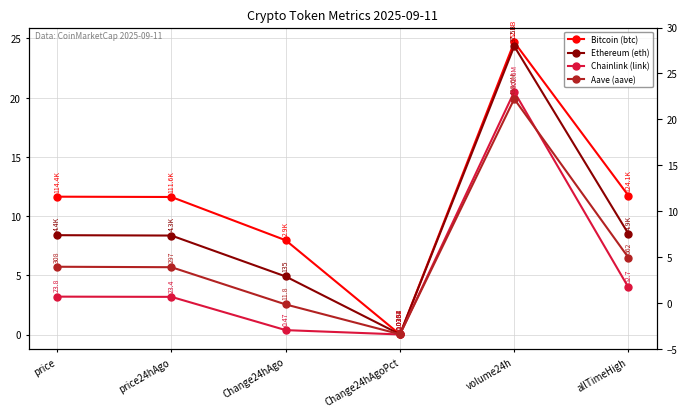

What is the difference between the maximum and minimum values in the Chainlink (link) series?

20.5